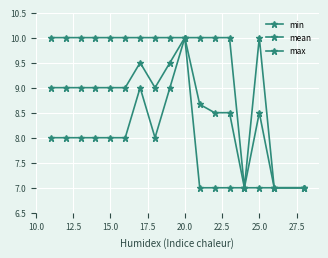

True or false: min and max intersect in this chart.

False